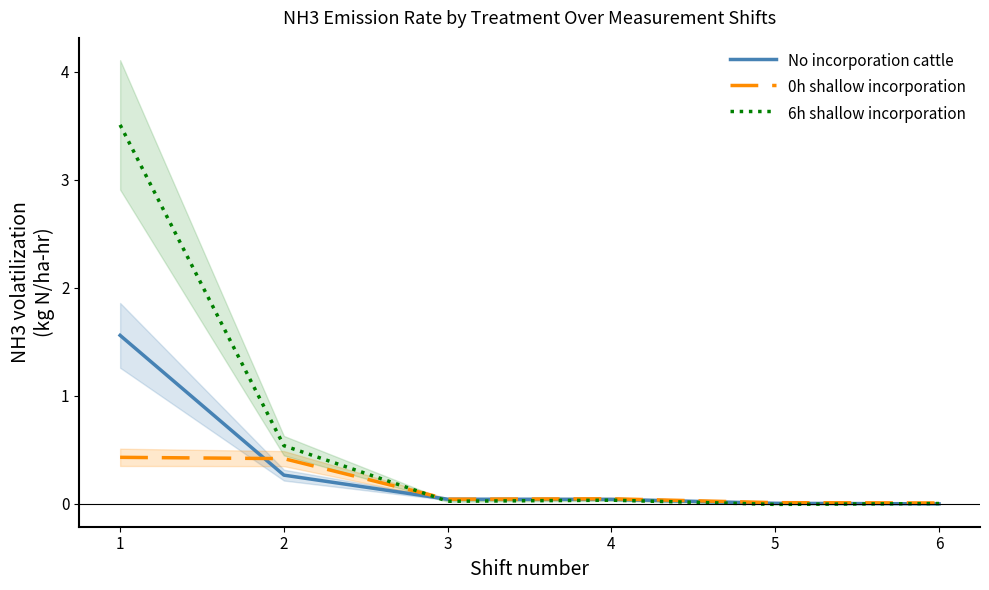

What are all the series names shown in the legend?

No incorporation cattle, 0h shallow incorporation, 6h shallow incorporation